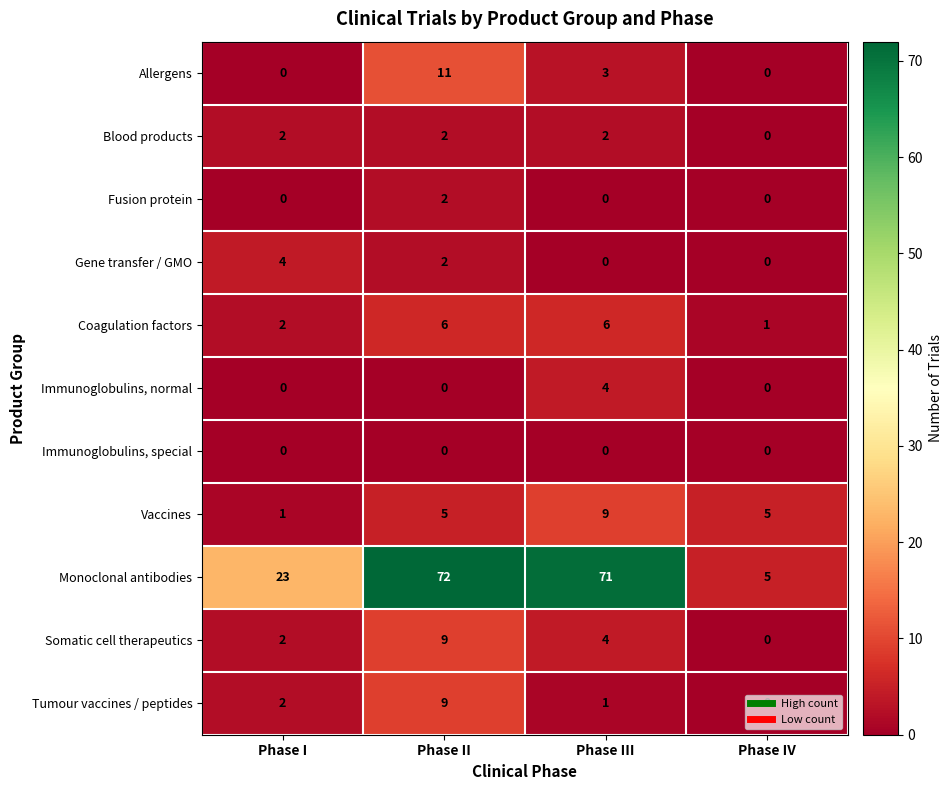

What is the greatest value displayed?

72